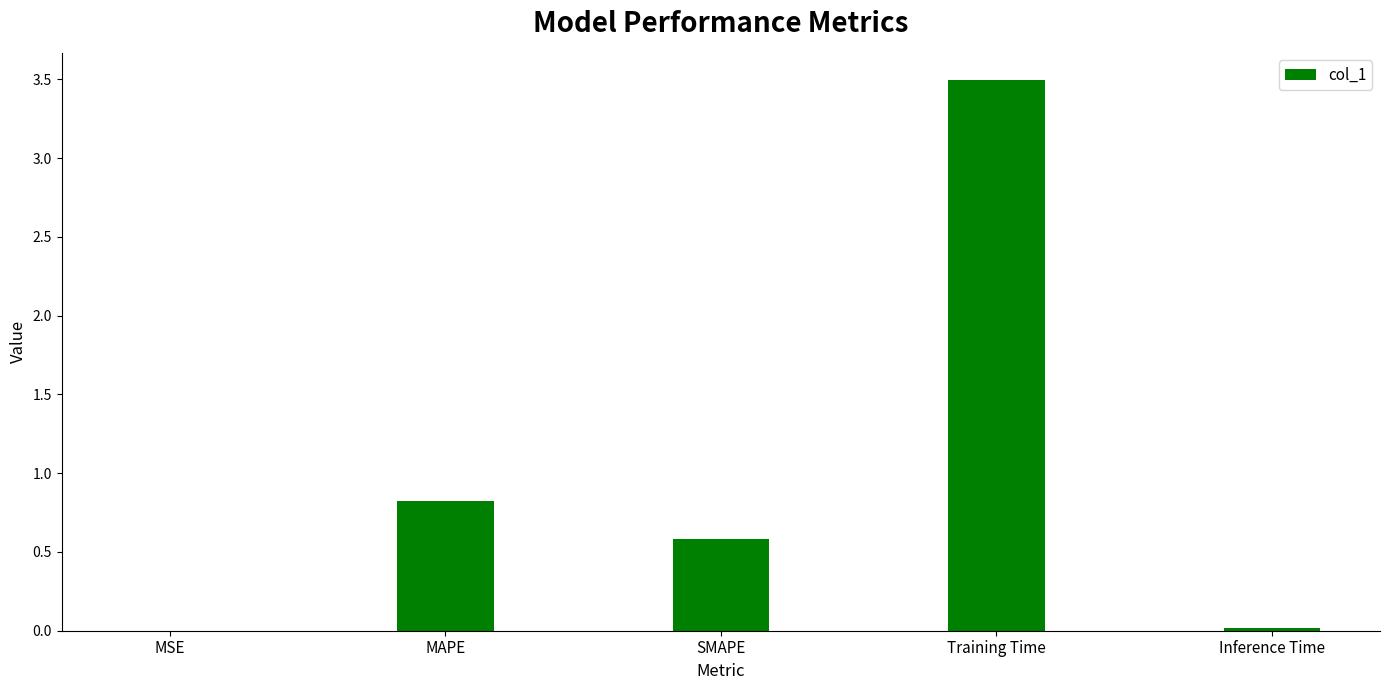

Is it true that the value at SMAPE is 0.6?

True